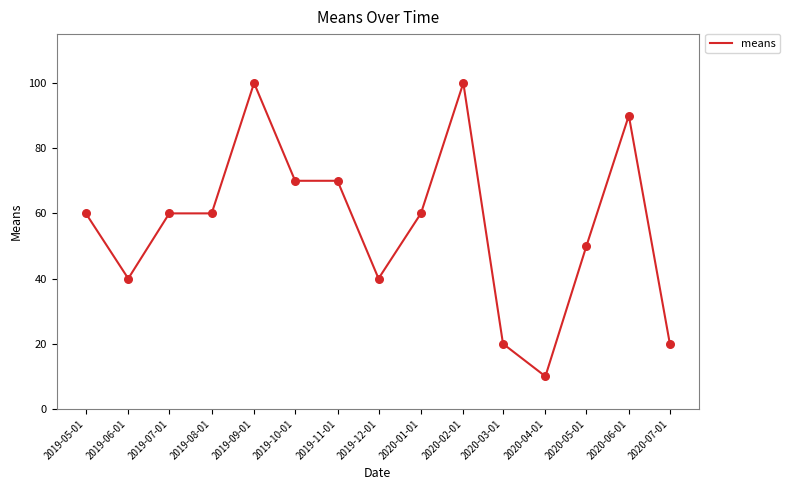

Which has a higher value, 2020-04-01 or 2019-08-01?

2019-08-01